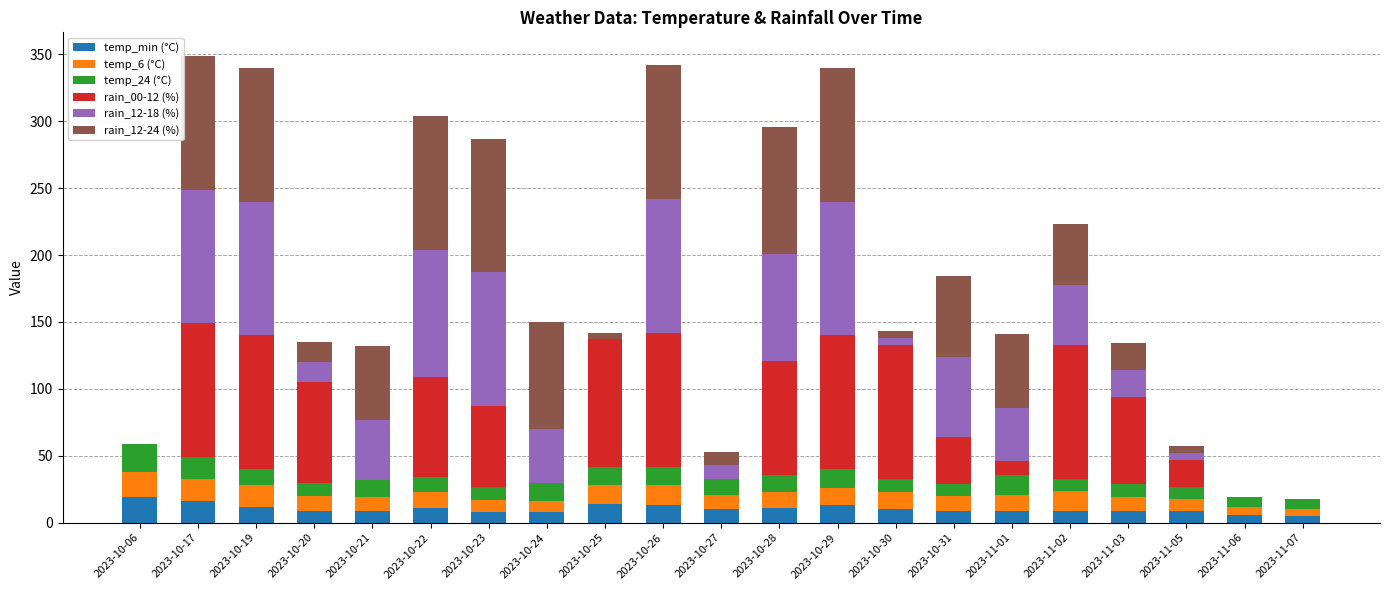

What is the maximum value for temp_min (°C)?

19